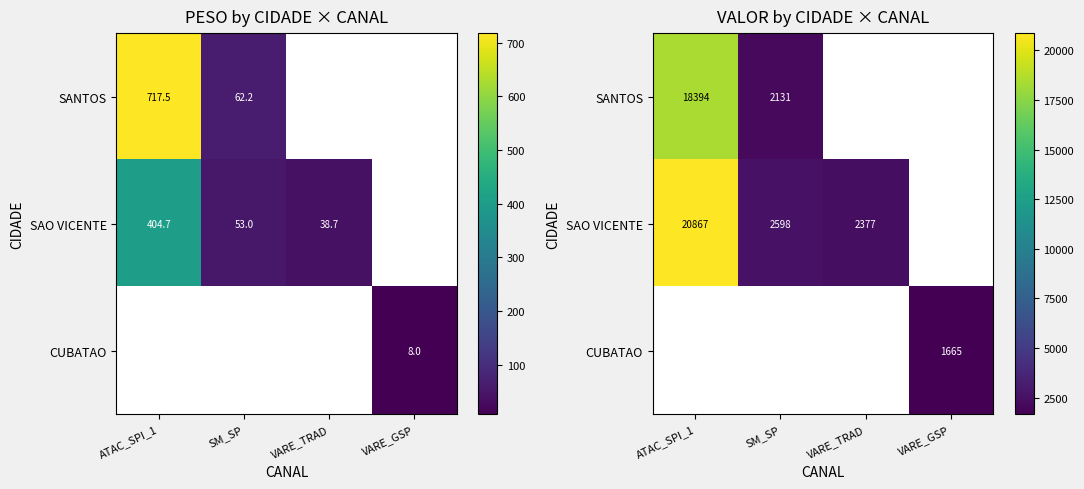

Is the value of SANTOS at ATAC_SPI_1 greater than the value of CUBATAO at SM_SP?

No